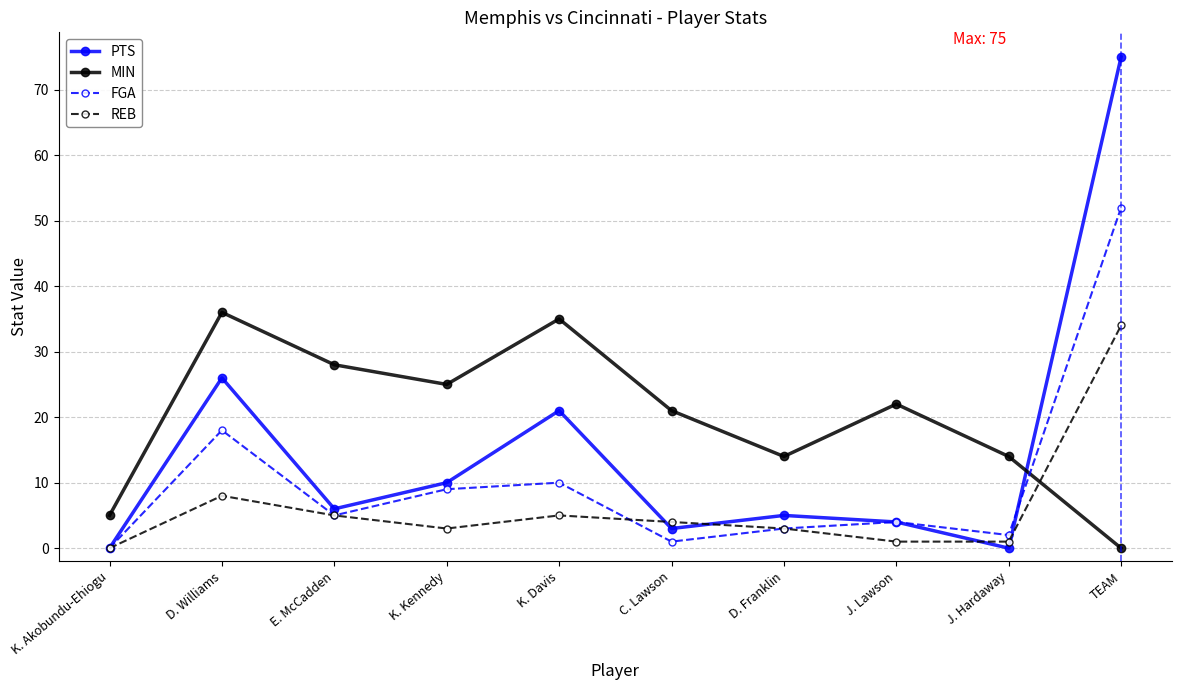

Rank the series by their maximum value, from lowest to highest.

REB, MIN, FGA, PTS